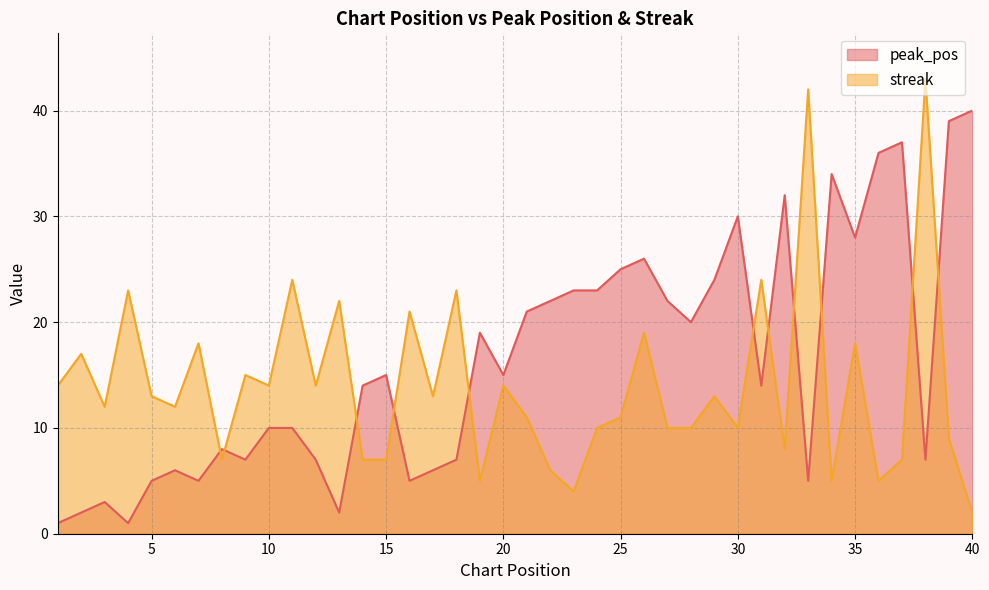

How many values in the streak series exceed 13?

17